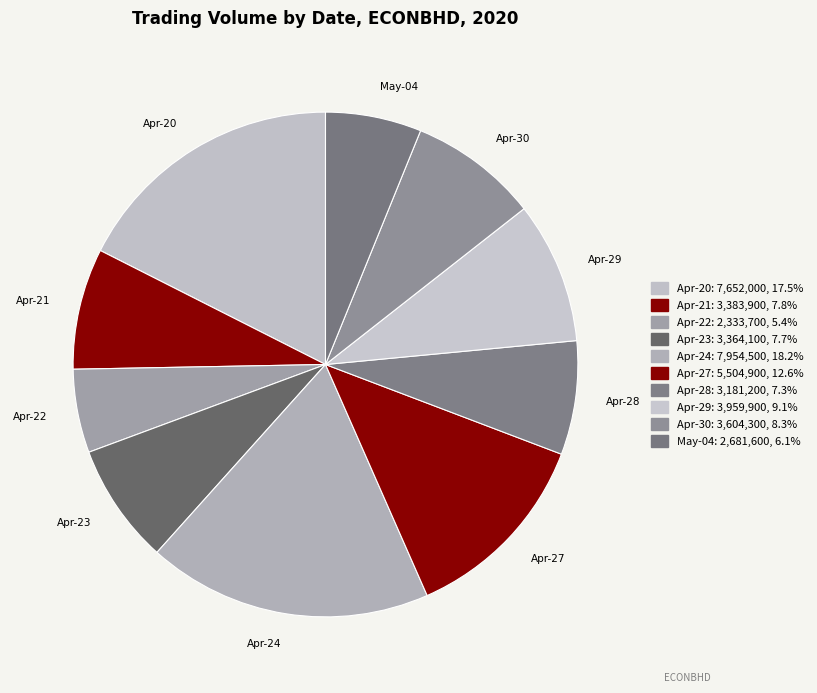

How many slices are in this pie chart?

10